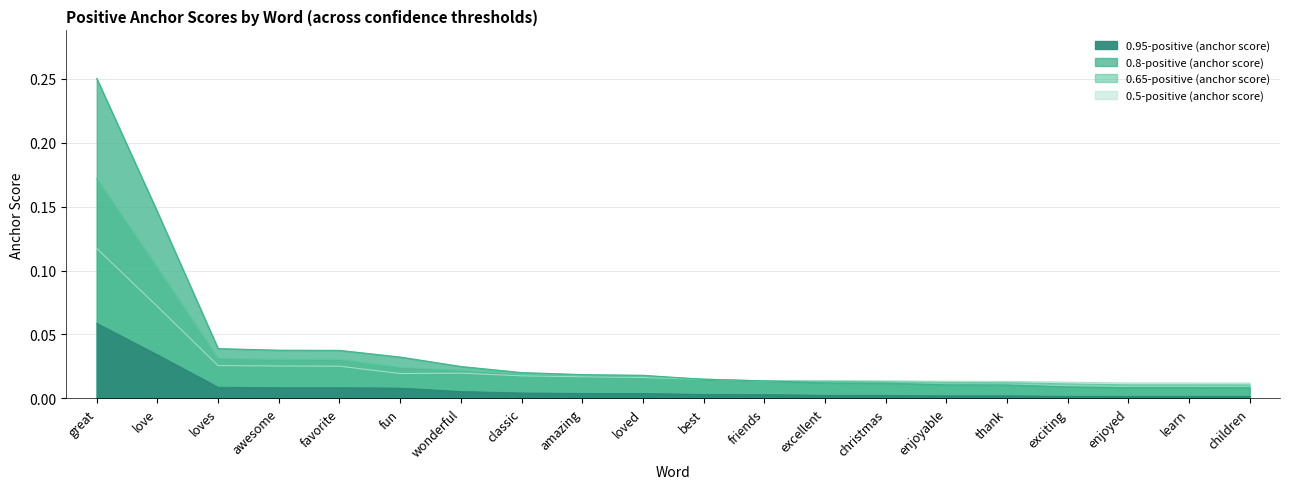

Which series has the largest range (max minus min)?

0.8-positive (anchor score)